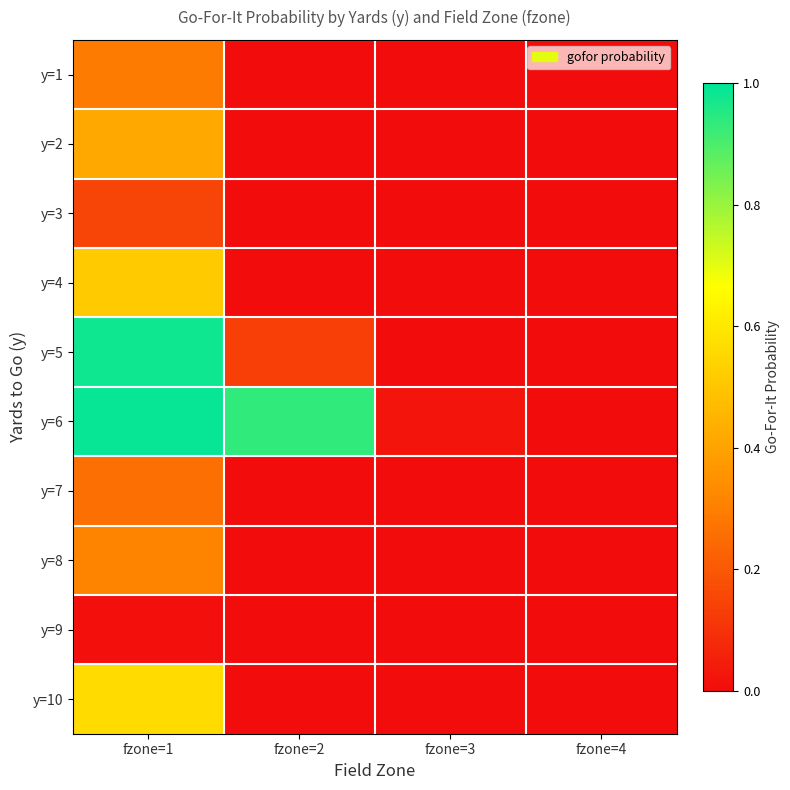

What is the total value across all series at fzone=1?

4.5